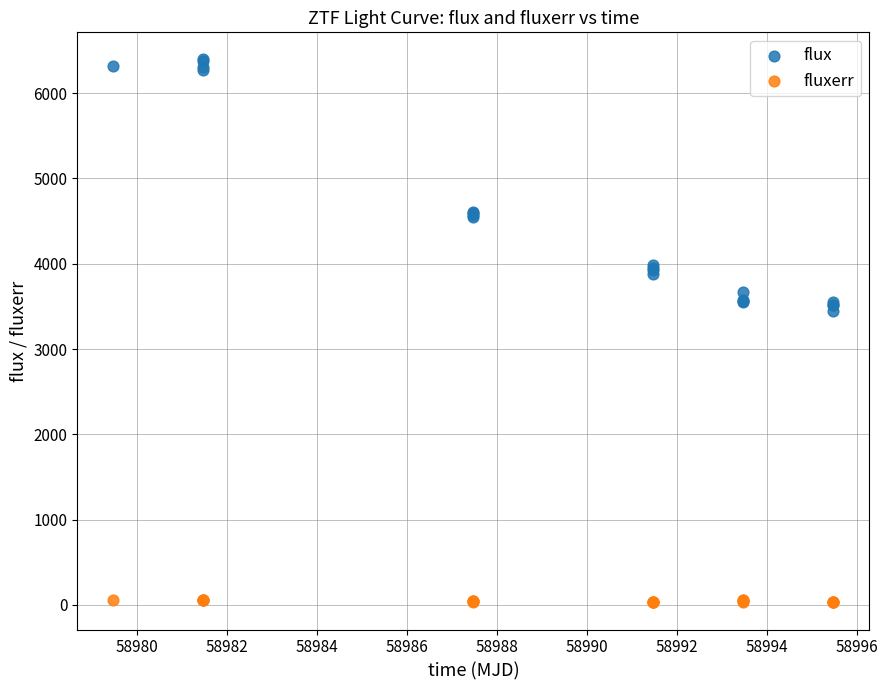

What is the X range (max minus min) for the scatter plot?

16.0